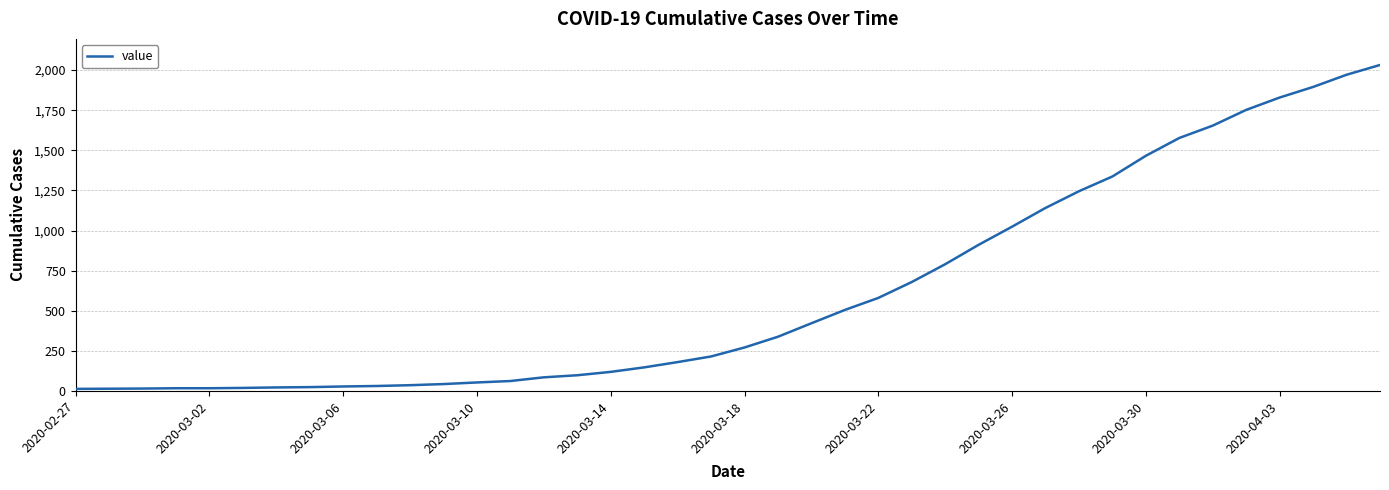

What is the difference between the maximum and minimum values?

2019